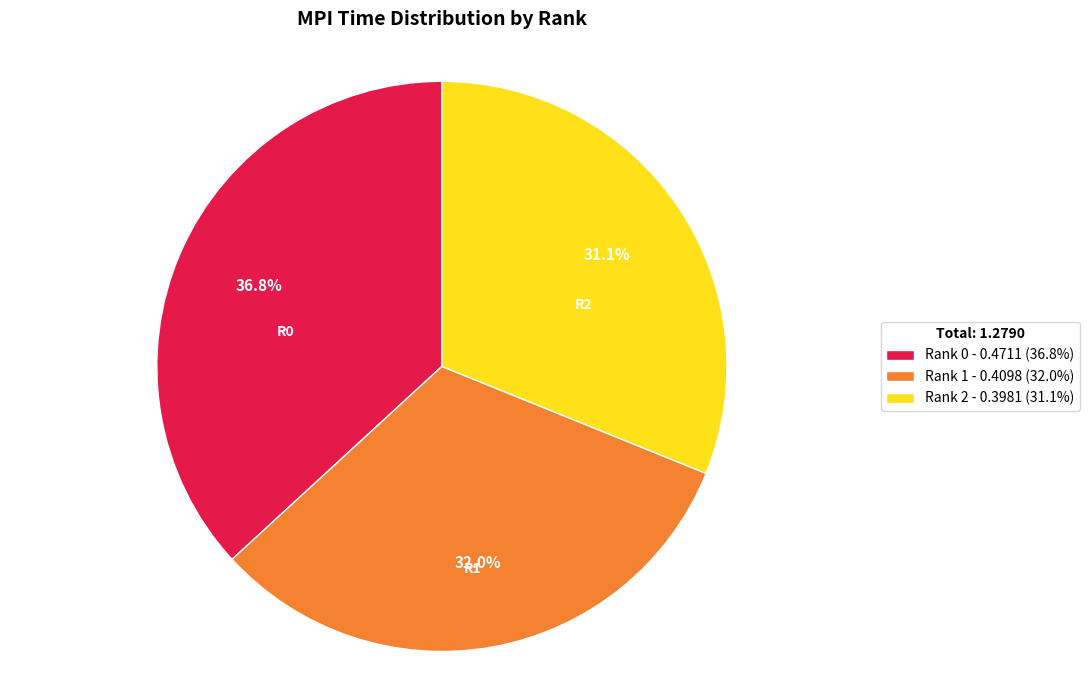

Is Rank 1 the majority of the pie?

No